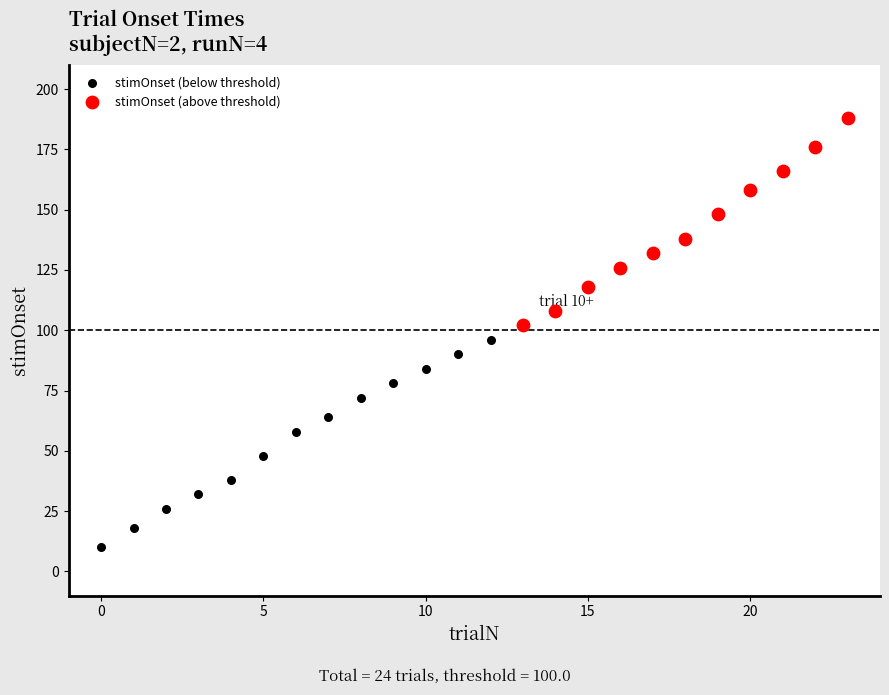

Which series contains the highest Y value?

stimOnset (above threshold)